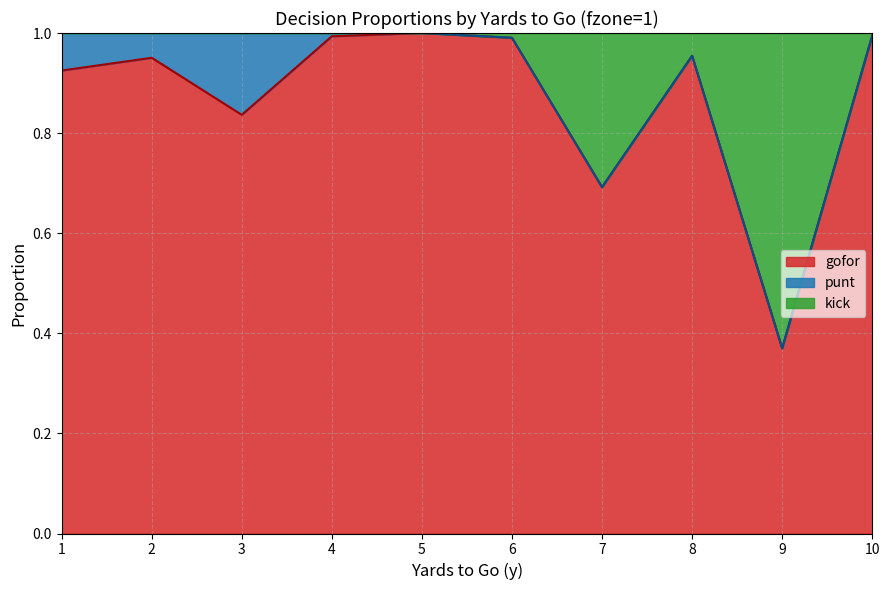

How many lines are shown in the chart?

3